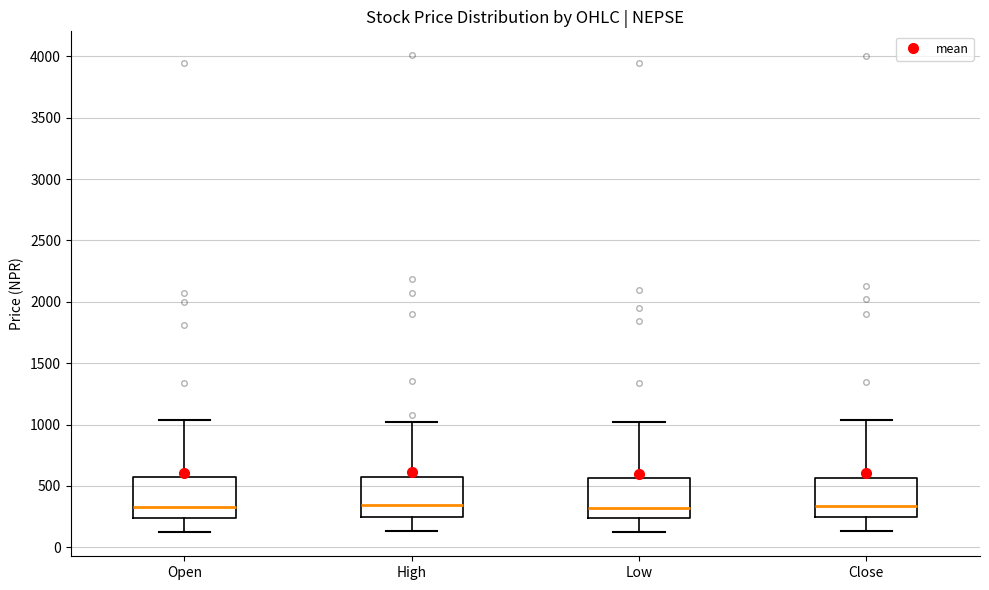

Reading left to right, read every box against the y-axis: the position of its median line, the range the box covers, and the ends of its whiskers. The values are not printed on the chart, so give them approximately, as read against the axis.

Open: median 350, box 250 to 550, whiskers 100 to 1050
High: median 350, box 250 to 550, whiskers 150 to 1000
Low: median 300, box 250 to 550, whiskers 100 to 1000
Close: median 350, box 250 to 550, whiskers 150 to 1050